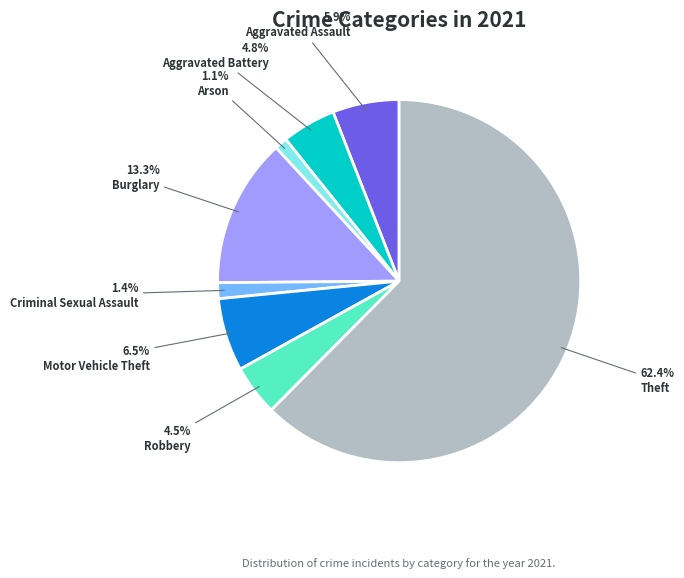

Is there a majority slice in this chart?

Yes